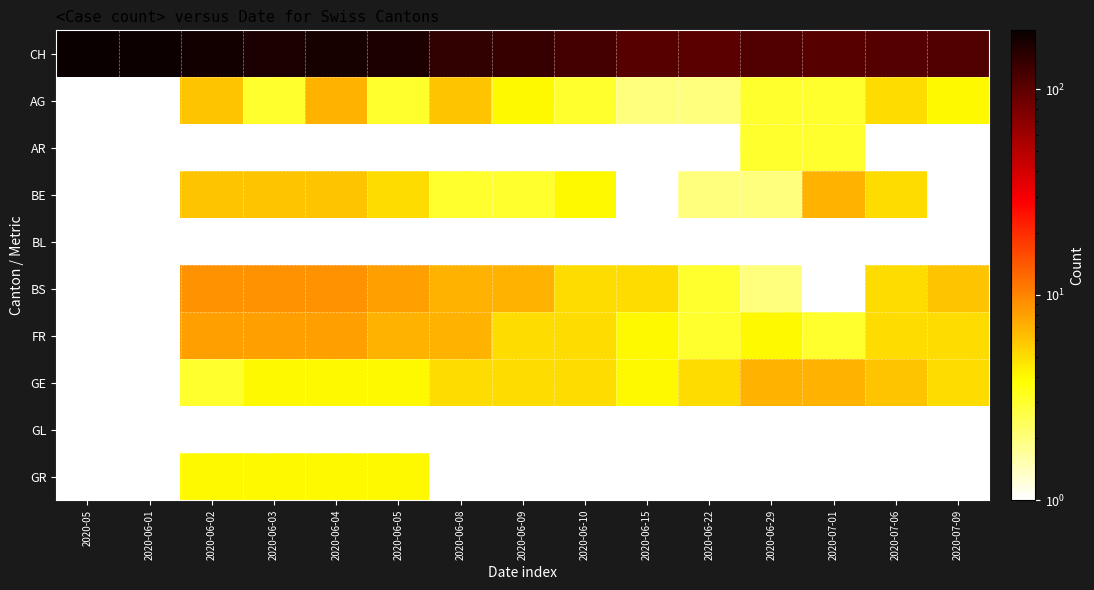

Reading left to right, what are all the values shown in this chart?

CH: 2020-05=194.0	2020-06-01=189.0	2020-06-02=182.0	2020-06-03=170.0	2020-06-04=172.0	2020-06-05=166.0	2020-06-08=141.0	2020-06-09=136.0	2020-06-10=123.0	2020-06-15=106.0	2020-06-22=101.0	2020-06-29=111.0	2020-07-01=106.0	2020-07-06=108.0	2020-07-09=111.0
AG: 2020-05=0.1	2020-06-01=0.1	2020-06-02=6.0	2020-06-03=3.0	2020-06-04=7.0	2020-06-05=3.0	2020-06-08=6.0	2020-06-09=4.0	2020-06-10=3.0	2020-06-15=2.0	2020-06-22=2.0	2020-06-29=3.0	2020-07-01=3.0	2020-07-06=5.0	2020-07-09=4.0
AR: 2020-05=0.1	2020-06-01=0.1	2020-06-02=1.0	2020-06-03=1.0	2020-06-04=1.0	2020-06-05=1.0	2020-06-08=0.1	2020-06-09=0.1	2020-06-10=0.1	2020-06-15=1.0	2020-06-22=0.1	2020-06-29=3.0	2020-07-01=3.0	2020-07-06=1.0	2020-07-09=0.1
BE: 2020-05=0.1	2020-06-01=0.1	2020-06-02=6.0	2020-06-03=6.0	2020-06-04=6.0	2020-06-05=5.0	2020-06-08=3.0	2020-06-09=3.0	2020-06-10=4.0	2020-06-15=1.0	2020-06-22=2.0	2020-06-29=2.0	2020-07-01=7.0	2020-07-06=5.0	2020-07-09=0.1
BL: 2020-05=0.1	2020-06-01=0.1	2020-06-02=0.1	2020-06-03=0.1	2020-06-04=0.1	2020-06-05=0.1	2020-06-08=0.1	2020-06-09=0.1	2020-06-10=0.1	2020-06-15=0.1	2020-06-22=0.1	2020-06-29=0.1	2020-07-01=0.1	2020-07-06=1.0	2020-07-09=1.0
BS: 2020-05=0.1	2020-06-01=0.1	2020-06-02=9.0	2020-06-03=9.0	2020-06-04=9.0	2020-06-05=8.0	2020-06-08=7.0	2020-06-09=7.0	2020-06-10=5.0	2020-06-15=5.0	2020-06-22=3.0	2020-06-29=2.0	2020-07-01=0.1	2020-07-06=5.0	2020-07-09=6.0
FR: 2020-05=0.1	2020-06-01=0.1	2020-06-02=8.0	2020-06-03=8.0	2020-06-04=8.0	2020-06-05=7.0	2020-06-08=7.0	2020-06-09=5.0	2020-06-10=5.0	2020-06-15=4.0	2020-06-22=3.0	2020-06-29=4.0	2020-07-01=3.0	2020-07-06=5.0	2020-07-09=5.0
GE: 2020-05=0.1	2020-06-01=0.1	2020-06-02=3.0	2020-06-03=4.0	2020-06-04=4.0	2020-06-05=4.0	2020-06-08=5.0	2020-06-09=5.0	2020-06-10=5.0	2020-06-15=4.0	2020-06-22=5.0	2020-06-29=7.0	2020-07-01=7.0	2020-07-06=6.0	2020-07-09=5.0
GL: 2020-05=0.1	2020-06-01=0.1	2020-06-02=0.1	2020-06-03=0.1	2020-06-04=0.1	2020-06-05=0.1	2020-06-08=0.1	2020-06-09=0.1	2020-06-10=0.1	2020-06-15=0.1	2020-06-22=0.1	2020-06-29=0.1	2020-07-01=0.1	2020-07-06=0.1	2020-07-09=0.1
GR: 2020-05=0.1	2020-06-01=0.1	2020-06-02=4.0	2020-06-03=4.0	2020-06-04=4.0	2020-06-05=4.0	2020-06-08=0.1	2020-06-09=0.1	2020-06-10=0.1	2020-06-15=0.1	2020-06-22=1.0	2020-06-29=0.1	2020-07-01=0.1	2020-07-06=0.1	2020-07-09=1.0